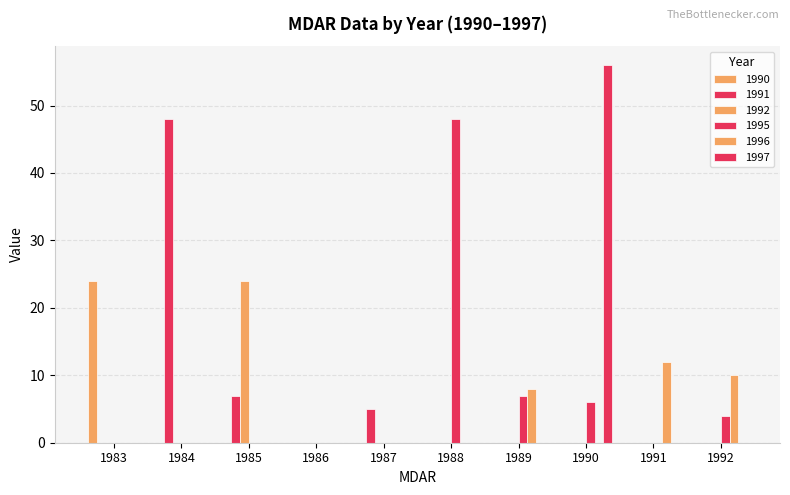

Which has a higher value, 1990 or 1989?

1990